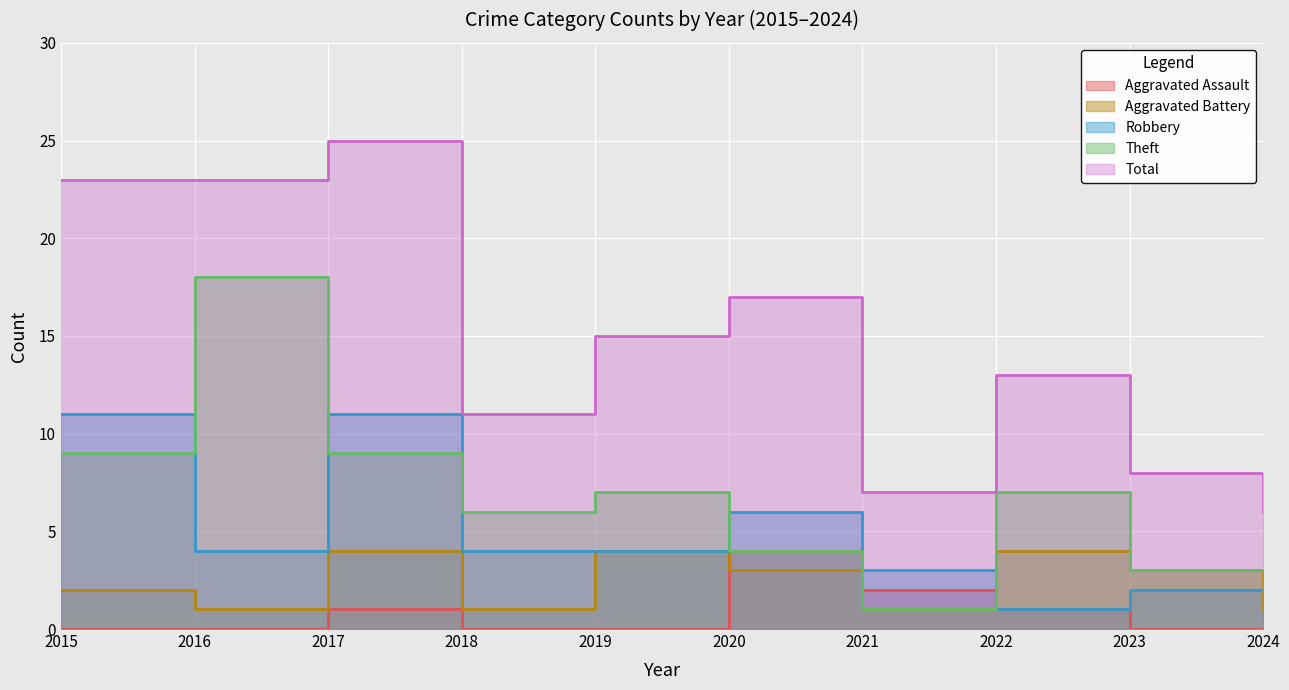

What is the greatest value displayed?

25